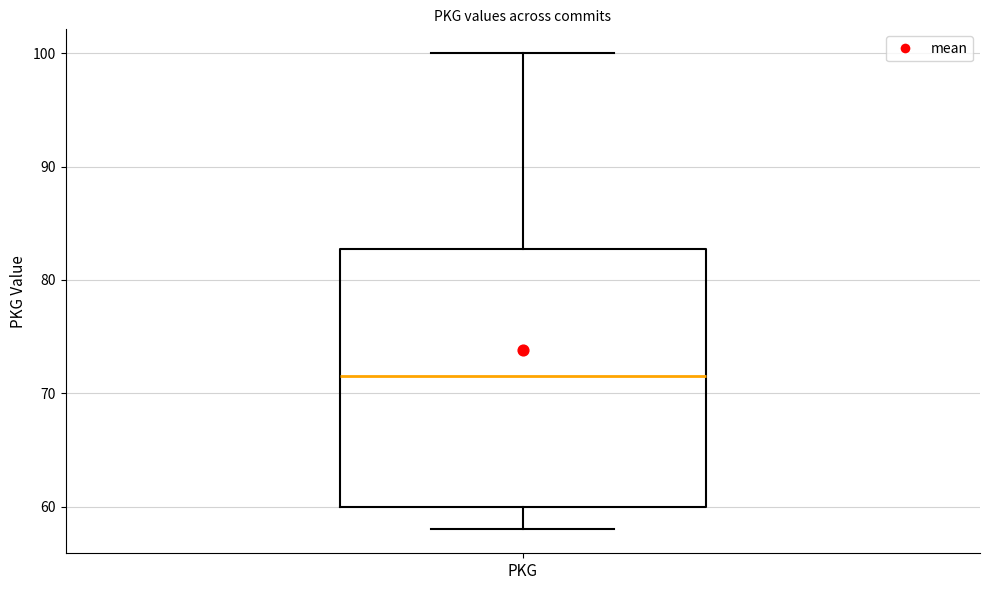

Transcribe this box plot: give where the median line is, the range the box spans, and where the two whiskers end, as read against the y-axis. The values are not printed on the chart, so give them approximately, as read against the axis.

median 72, box 60 to 83, whiskers 58 to 100